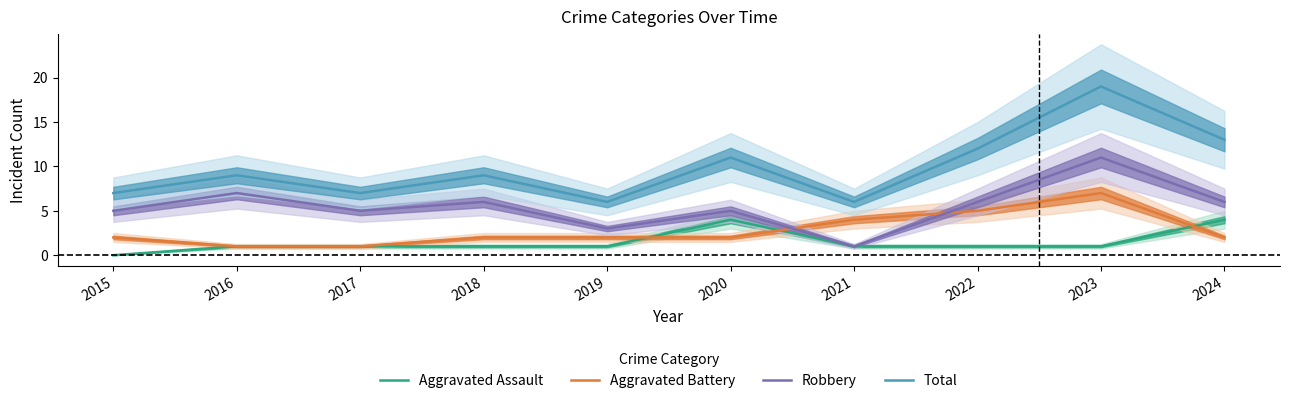

Is it true that Aggravated Assault equals 0 at 2015?

True